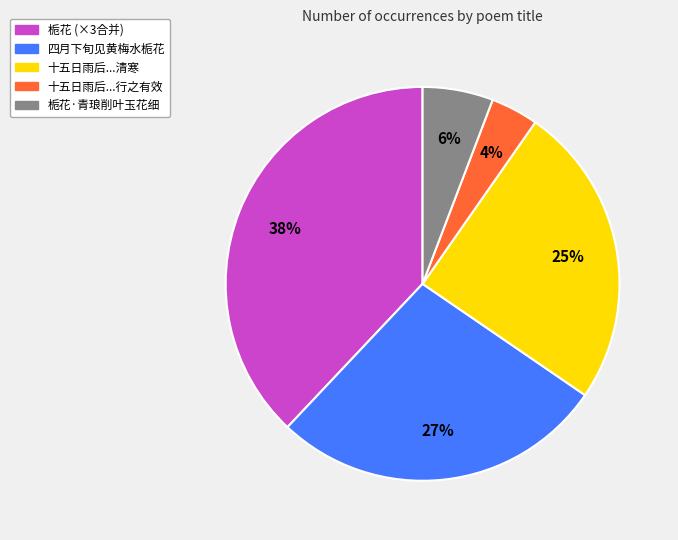

To the nearest percent, what is the difference between the largest and smallest slice percentages?

34%